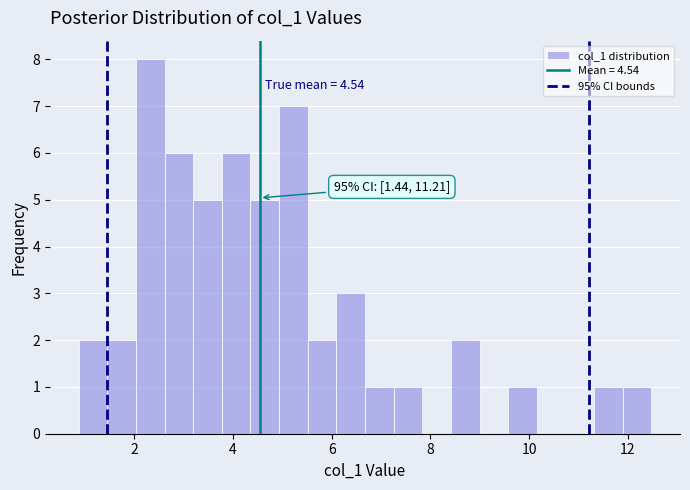

Read against the x-axis, roughly where is the centre of the tallest bar?

2.4